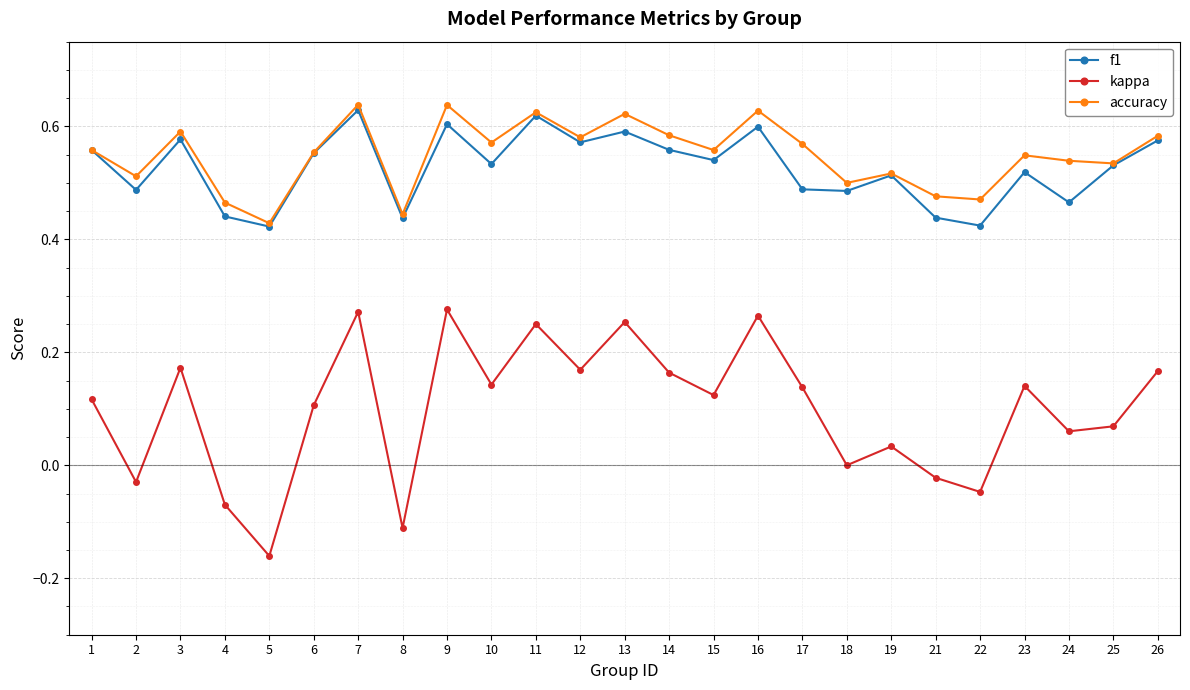

Which category has the lowest value across all series?

5